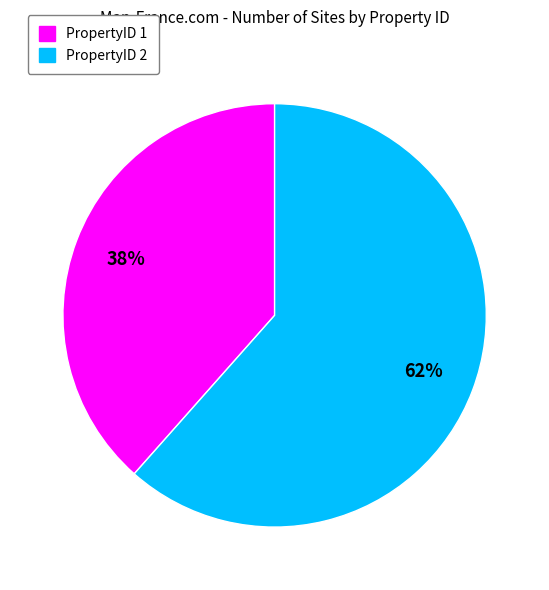

The PropertyID 2 slice represents 75% of the pie. True or false?

False